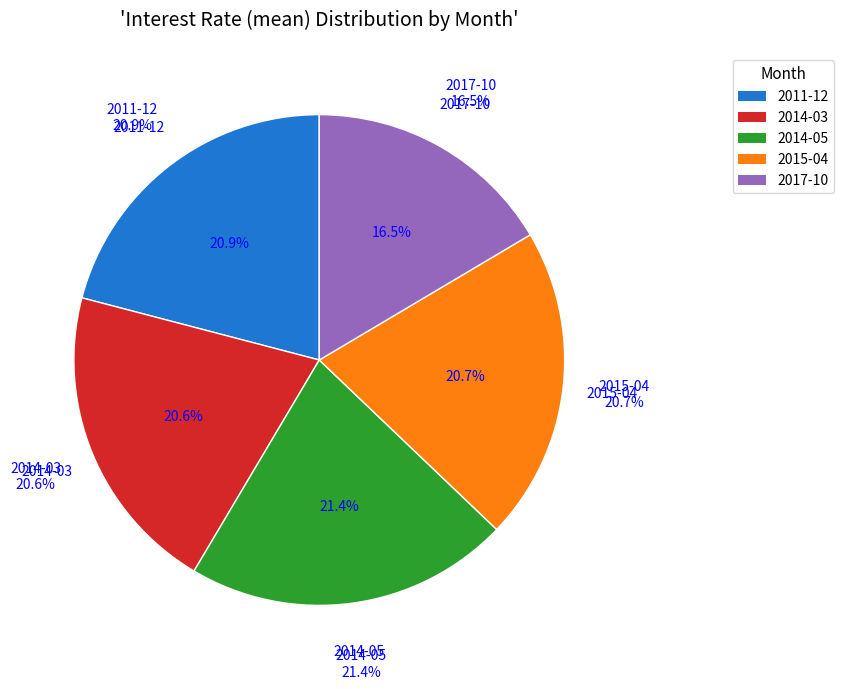

What is the total percentage of 2014-03 and 2014-05?

41.9%